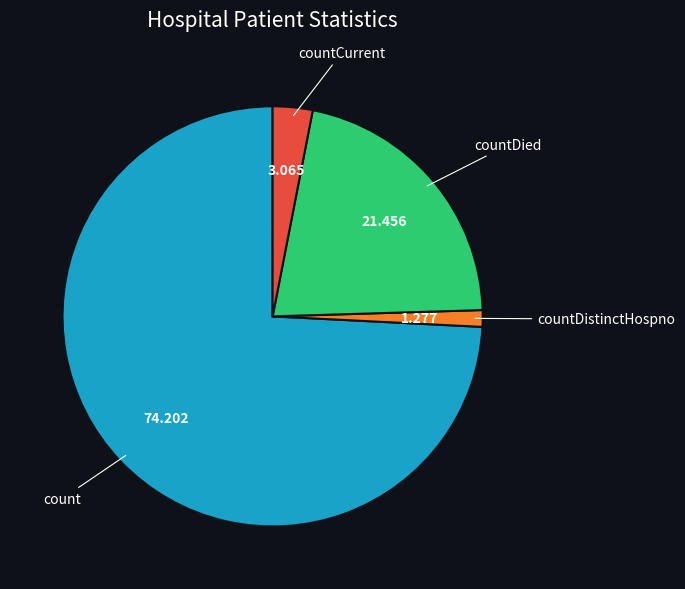

Which category has the biggest portion of the pie?

count